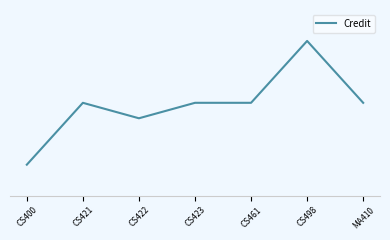

Does the chart display data point markers on the line(s)?

No